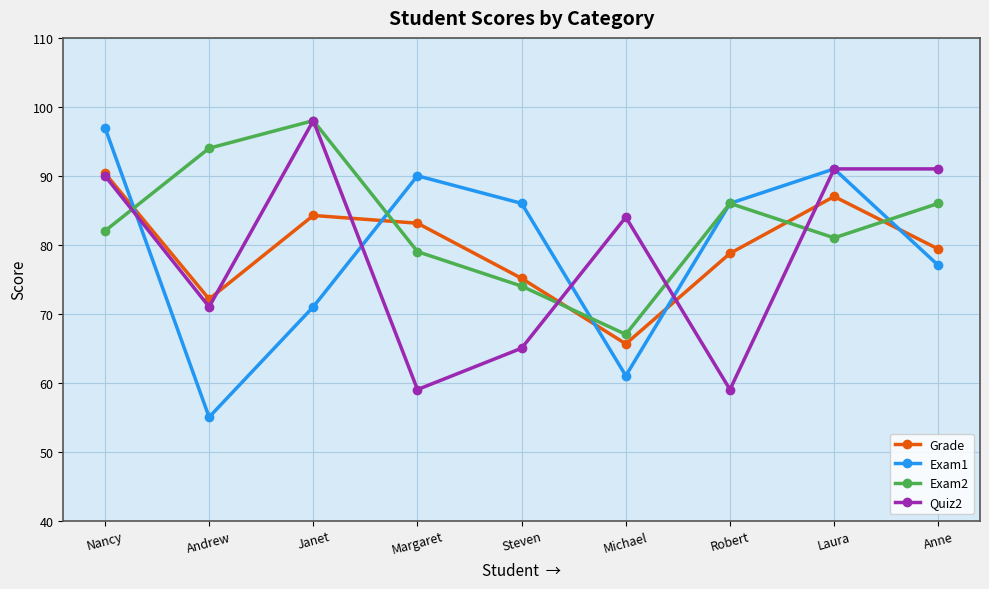

What is the label of the 3rd point from the left?

Janet